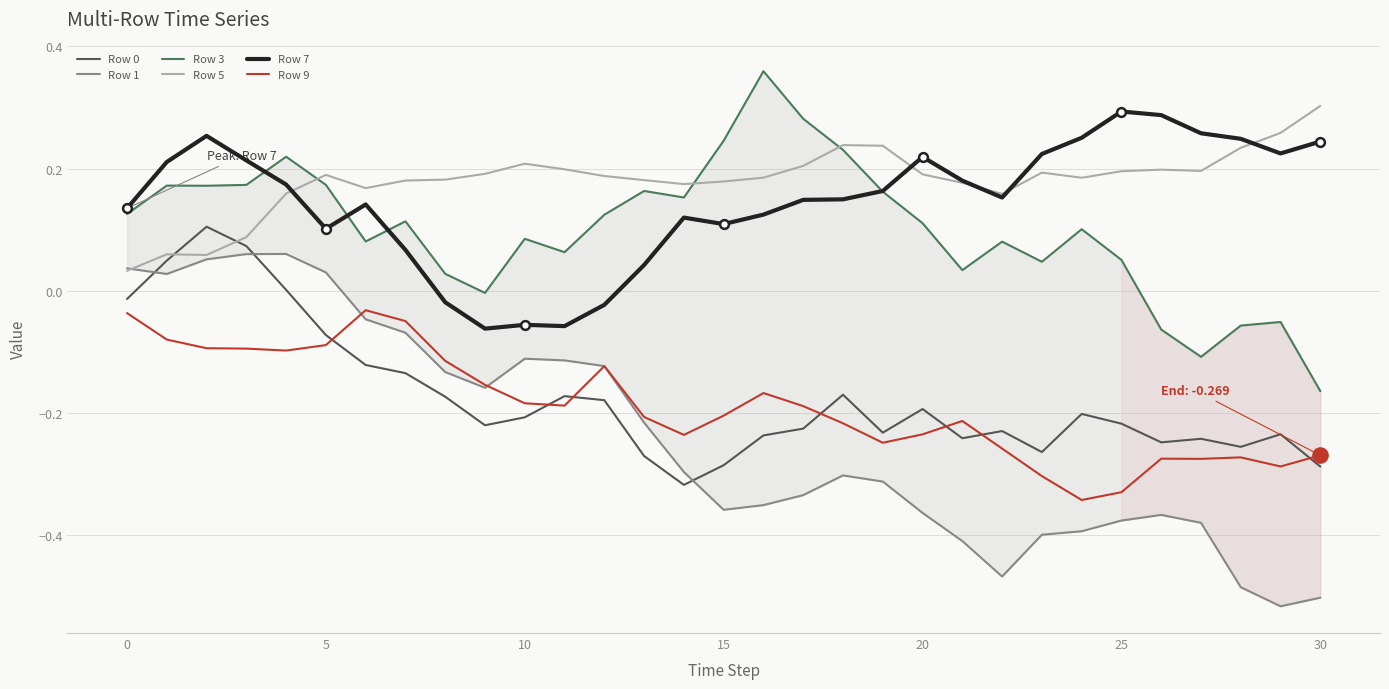

What are all the series names shown in the legend?

Row 0, Row 1, Row 3, Row 5, Row 7, Row 9